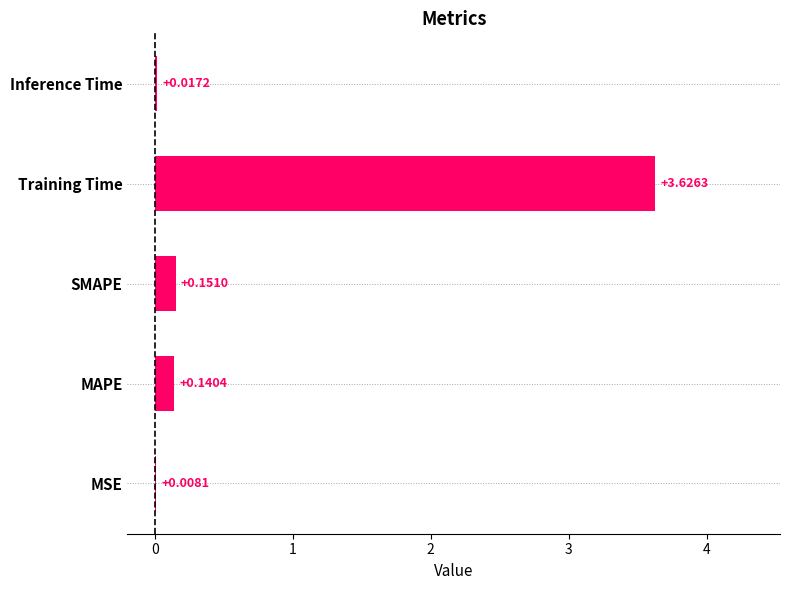

At which label is the value closest to 1?

SMAPE